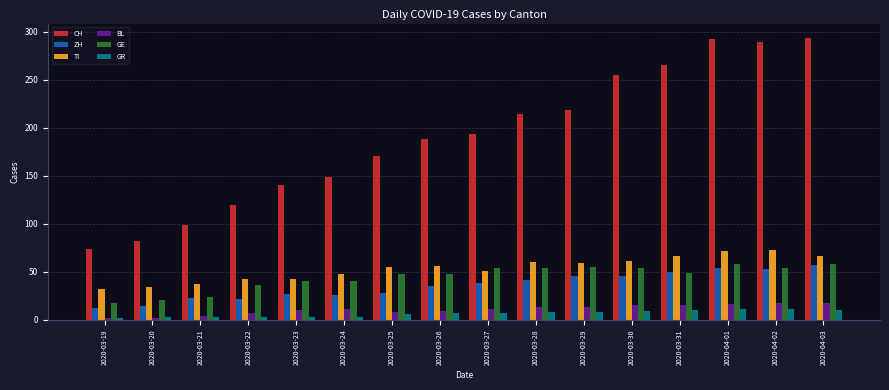

True or false: CH has a value of 110 at 2020-03-27.

False